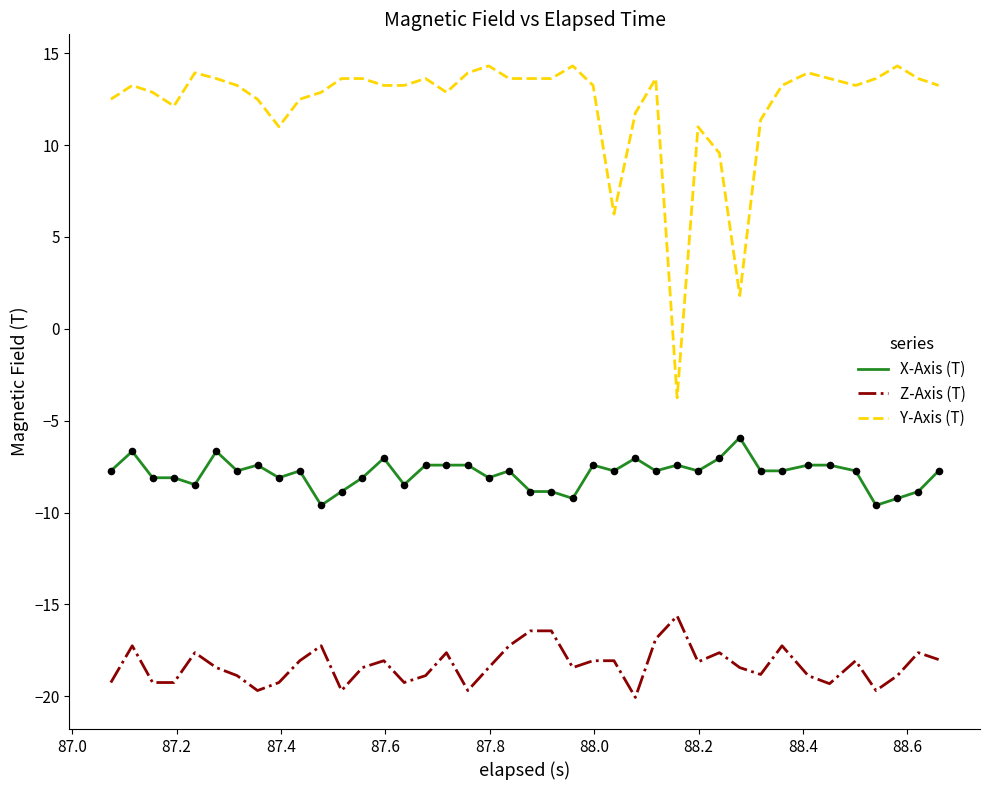

Which series has the widest spread of values?

Y-Axis (T)